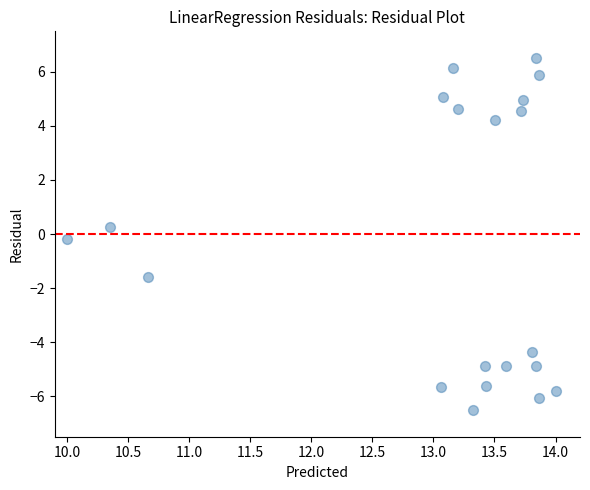

What is the range of Y values (max minus min)?

13.0